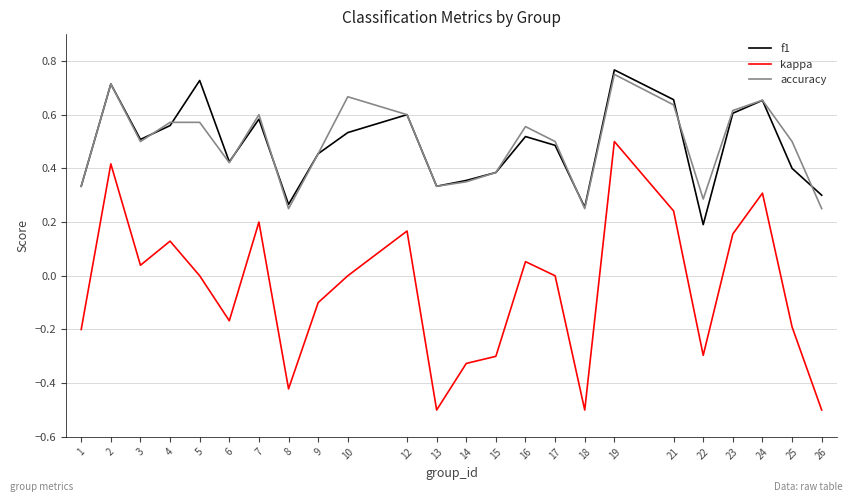

Is it true that kappa equals 0.0 at 3?

True